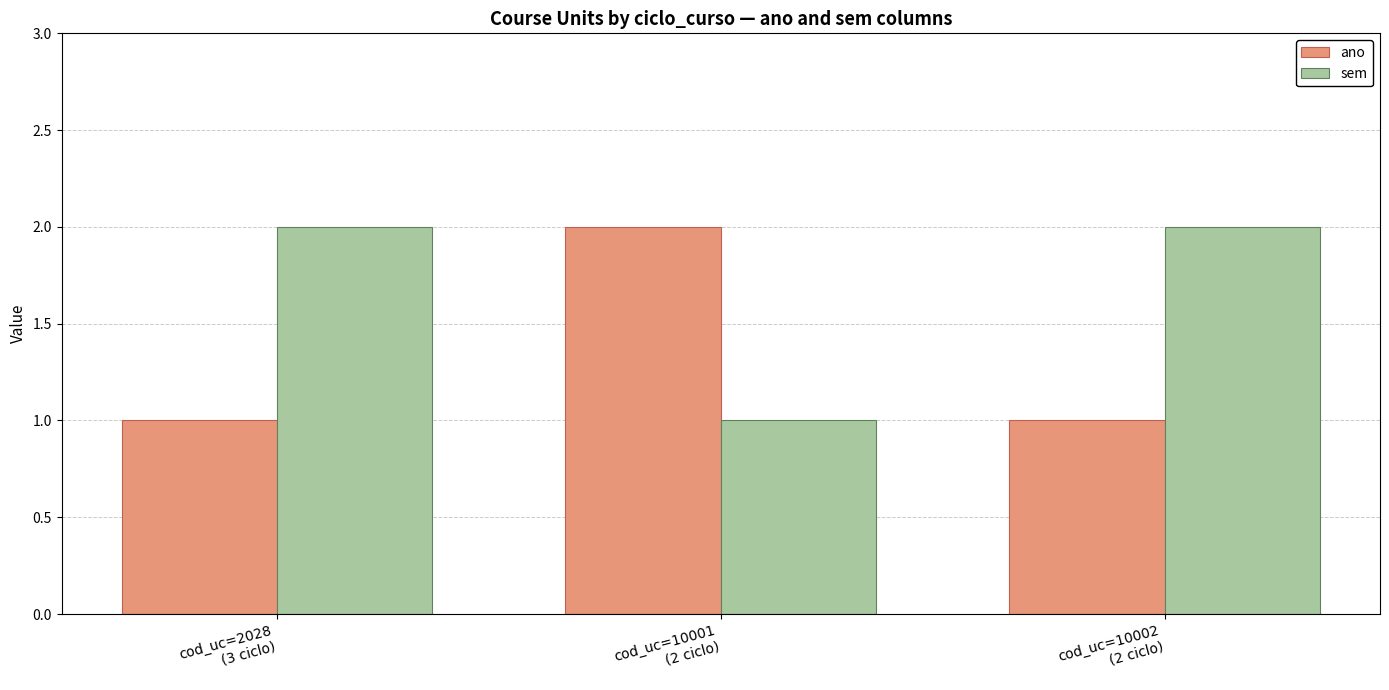

What is the sum of all ano values?

4